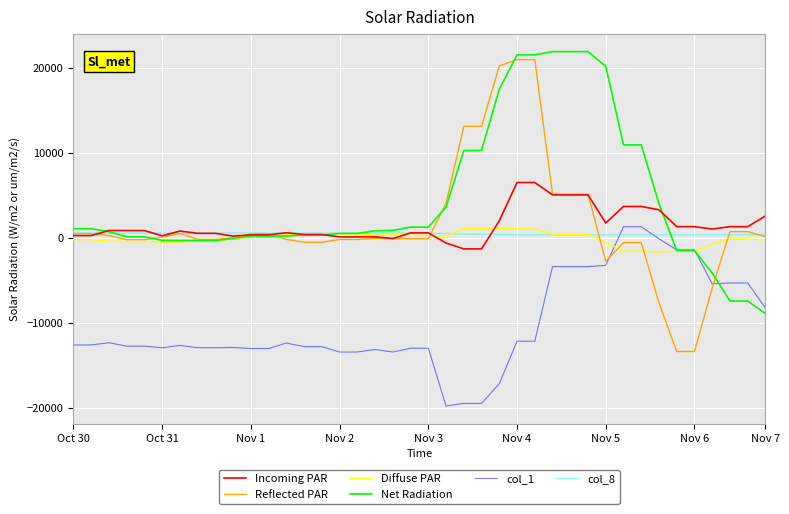

What is the greatest value displayed?

21893